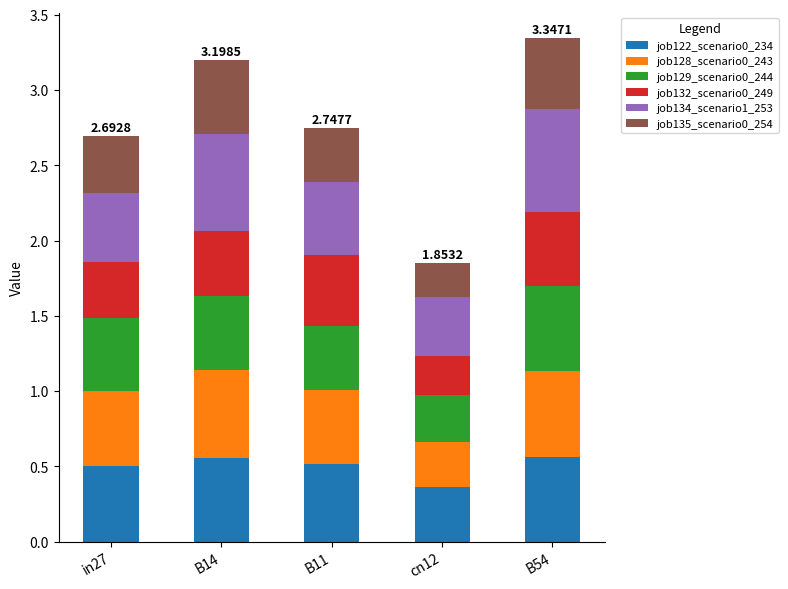

What is the difference between the maximum and minimum values in the job122_scenario0_234 series?

0.2